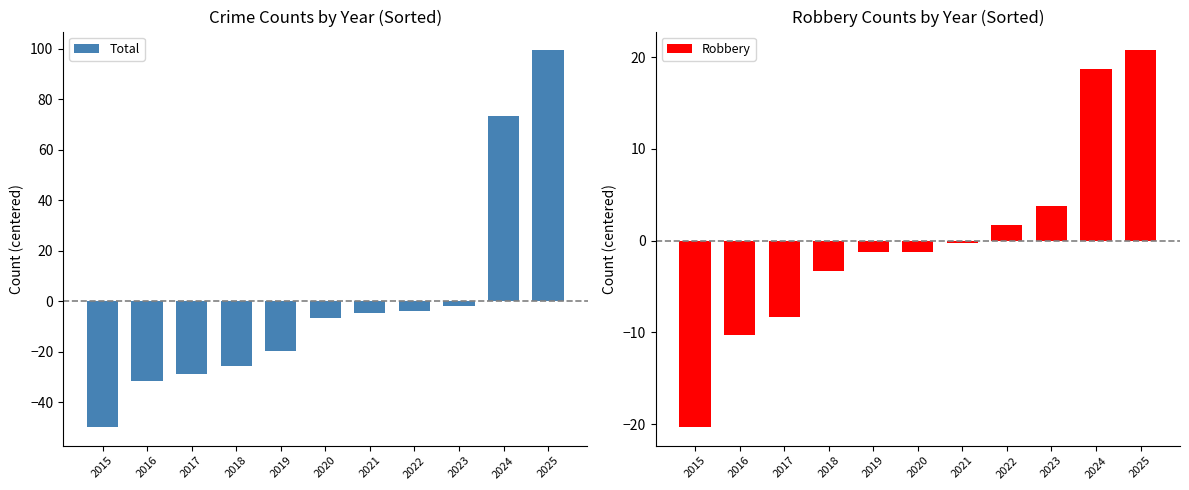

What is the difference between the highest and lowest values at 2024?

54.5